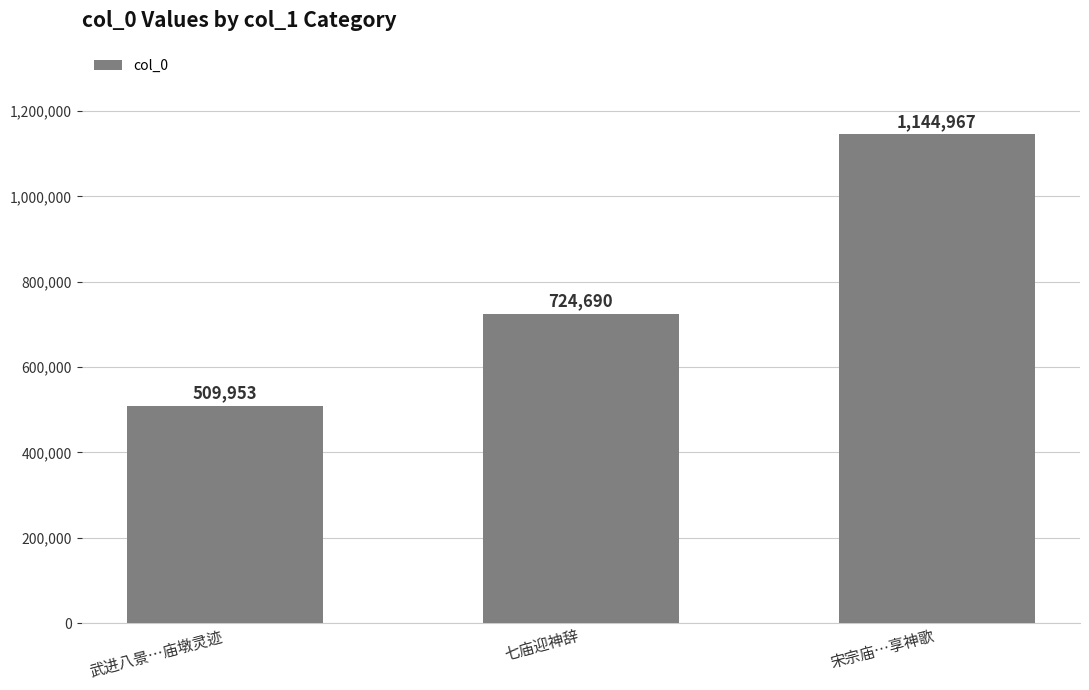

What is the label of the 1st bar from the left?

武进八景…庙墩灵迹